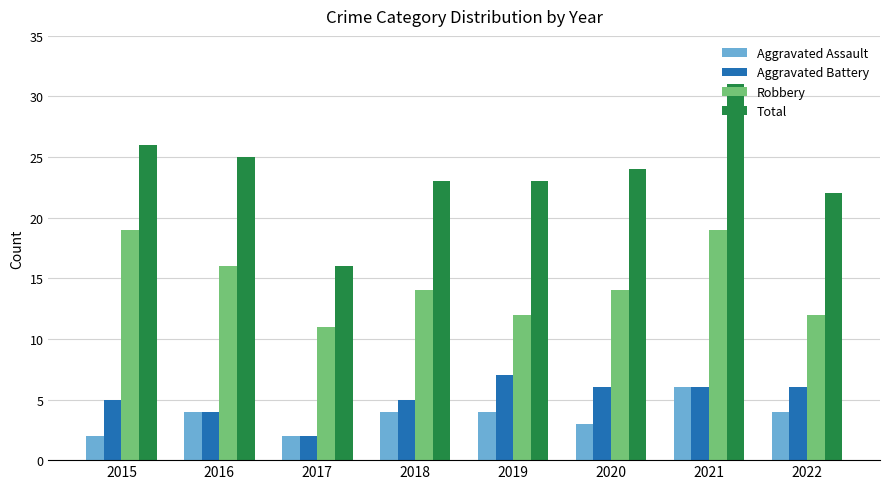

How many bars are there in total?

32